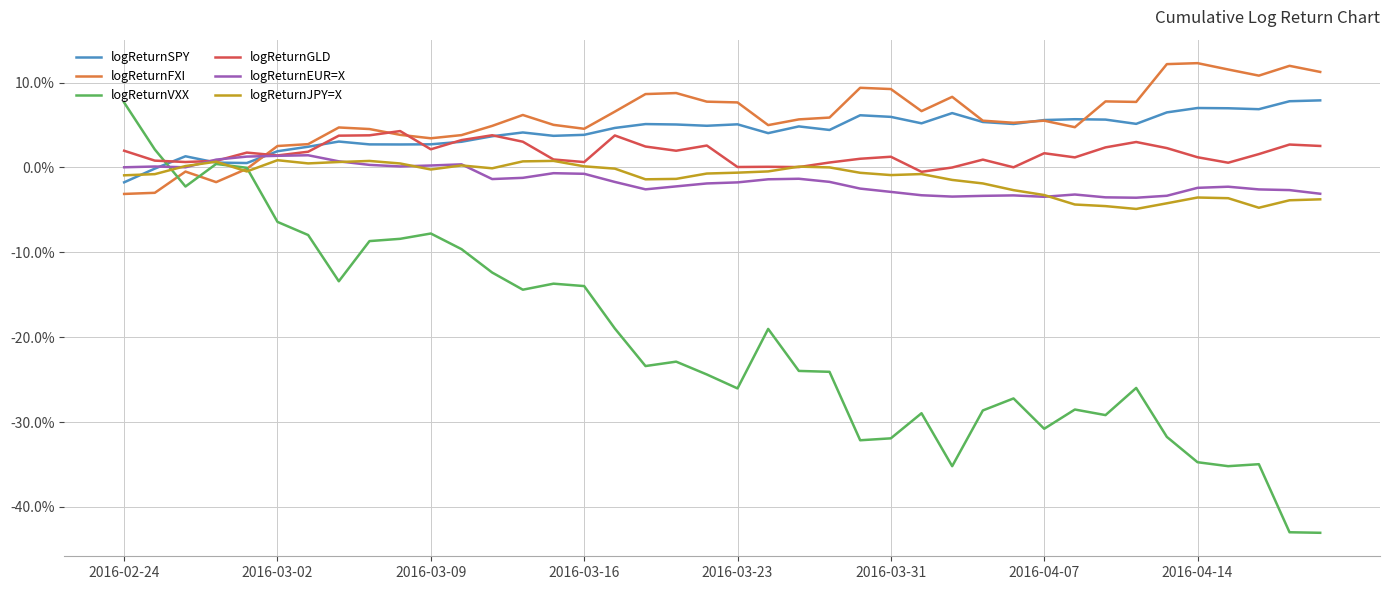

What are all the series names shown in the legend?

logReturnSPY, logReturnFXI, logReturnVXX, logReturnGLD, logReturnEUR=X, logReturnJPY=X